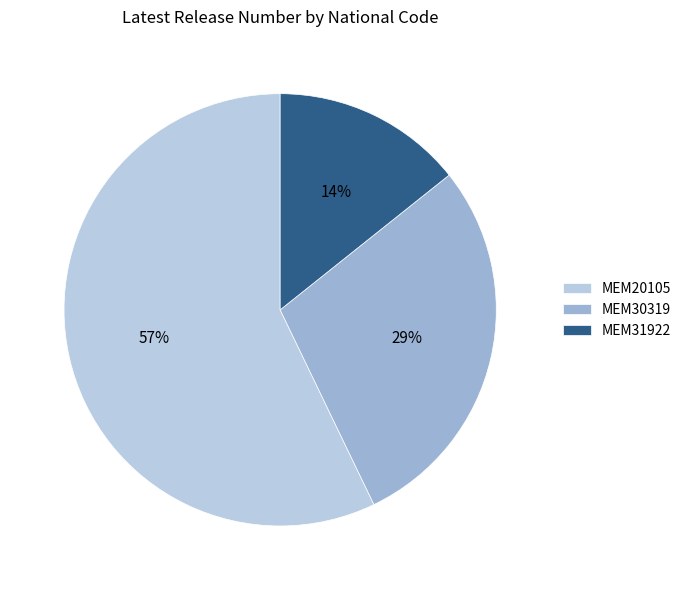

How many segments does this pie chart have?

3